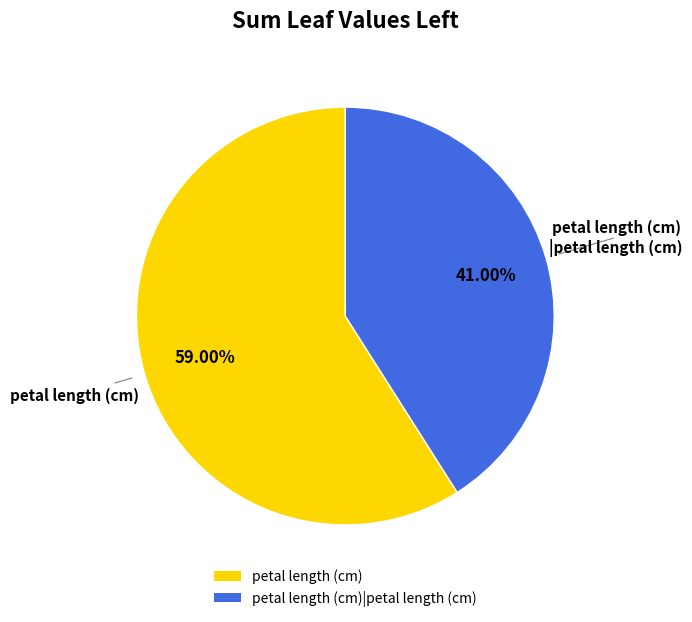

Between petal length (cm)|petal length (cm) and petal length (cm), which is larger?

petal length (cm)